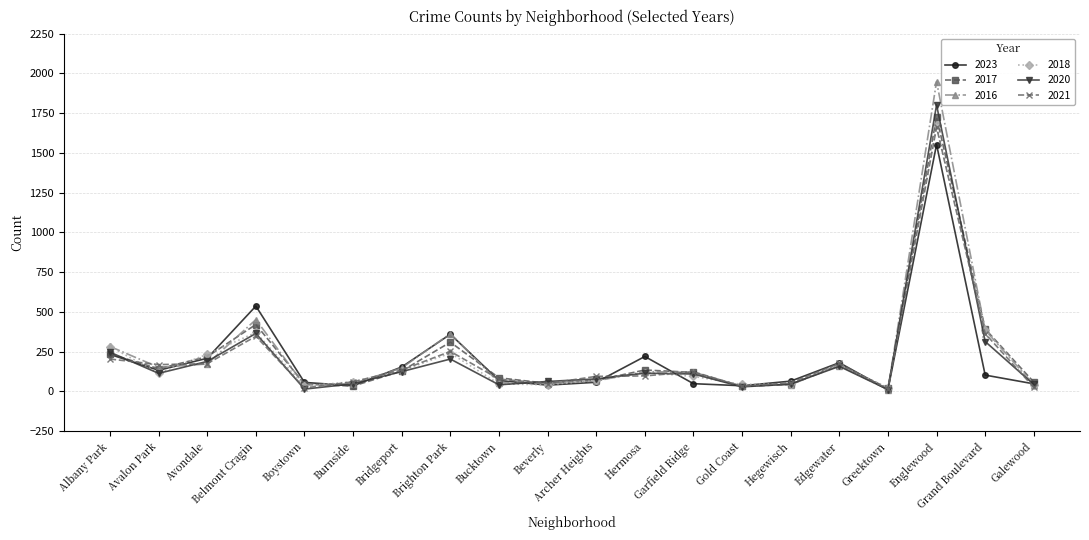

Is it true that 2021 equals 295 at Edgewater?

False